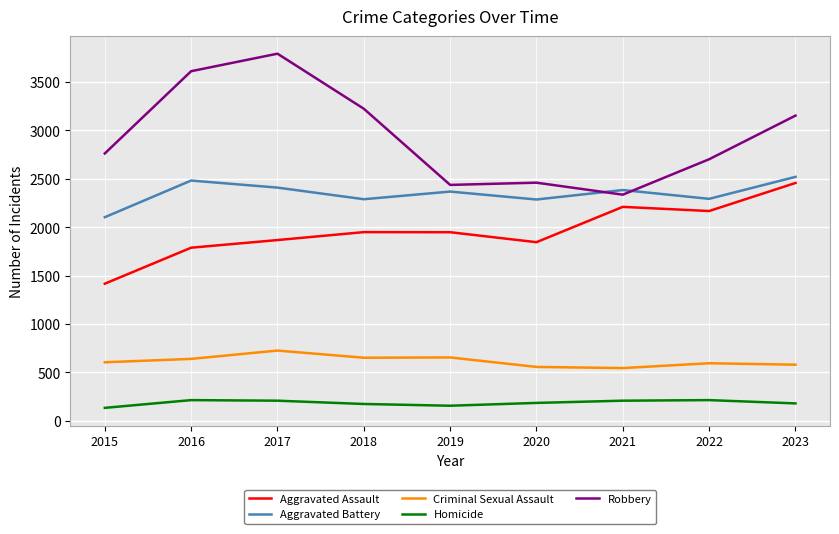

Where is Aggravated Battery nearest to the value 2311?

2022